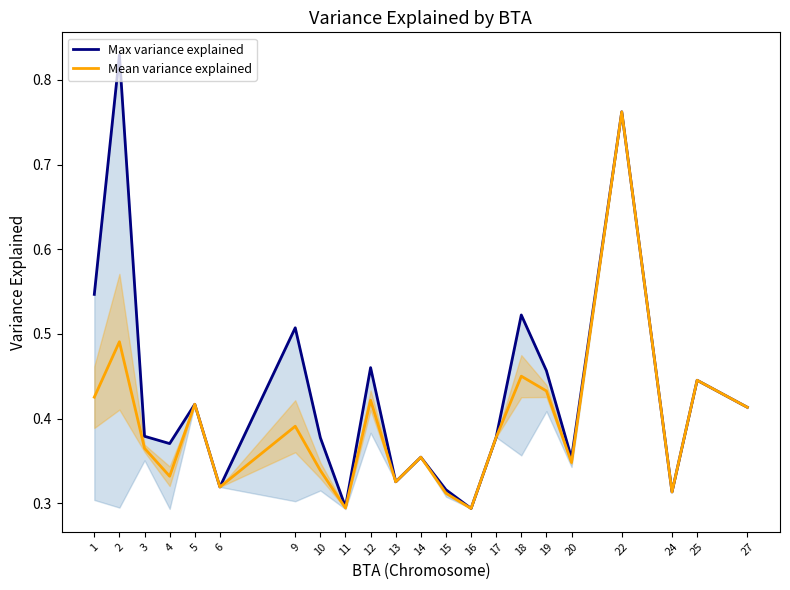

How many lines are shown in the chart?

2